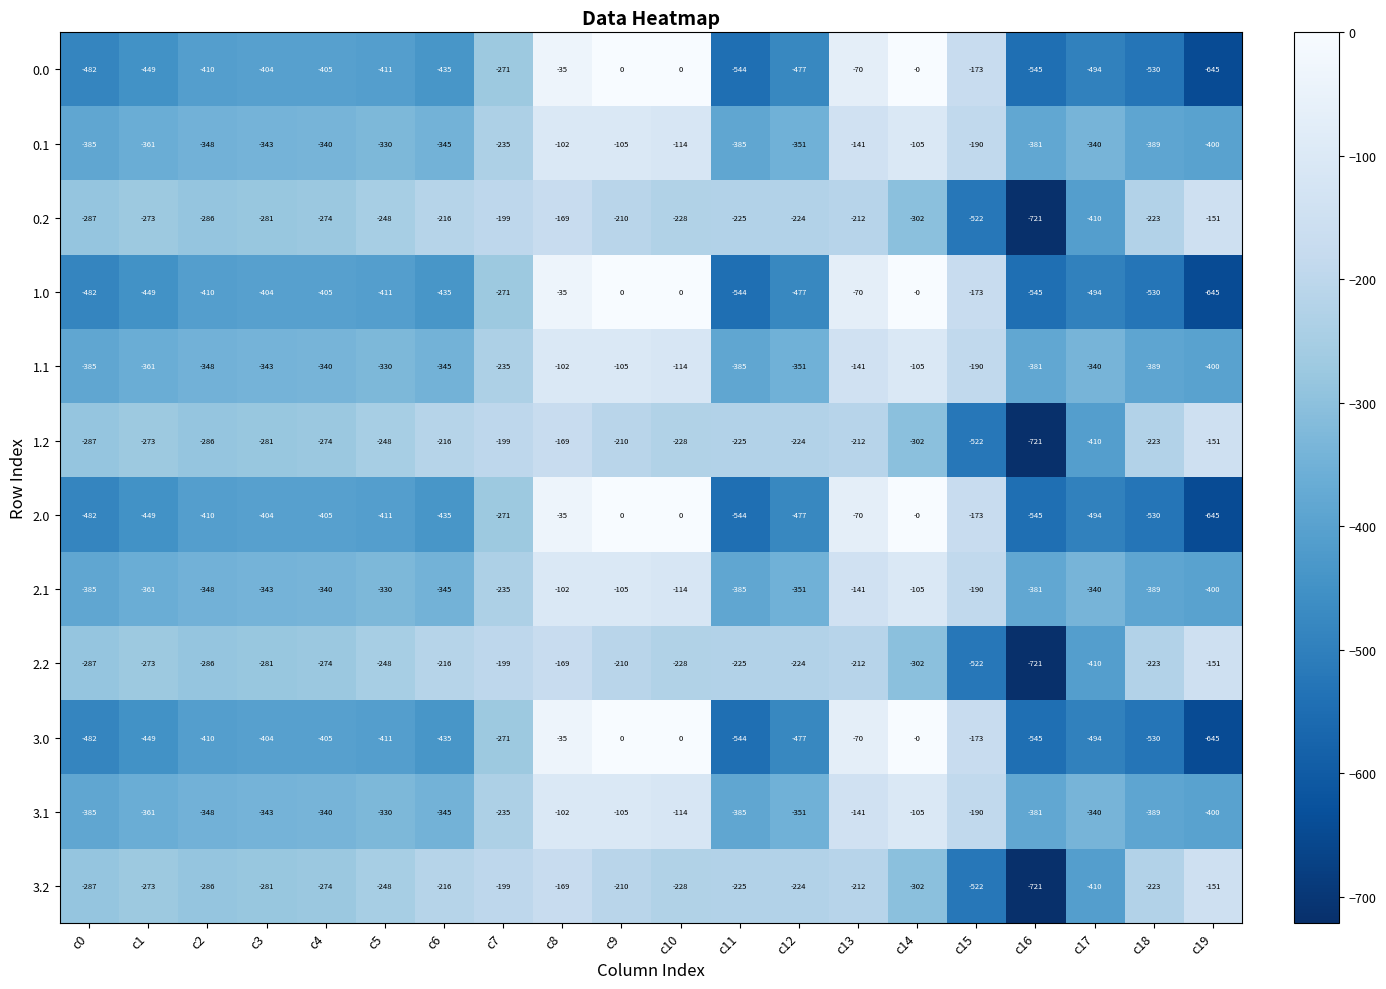

True or false: 3.1 has a value of -96 at c6.

False